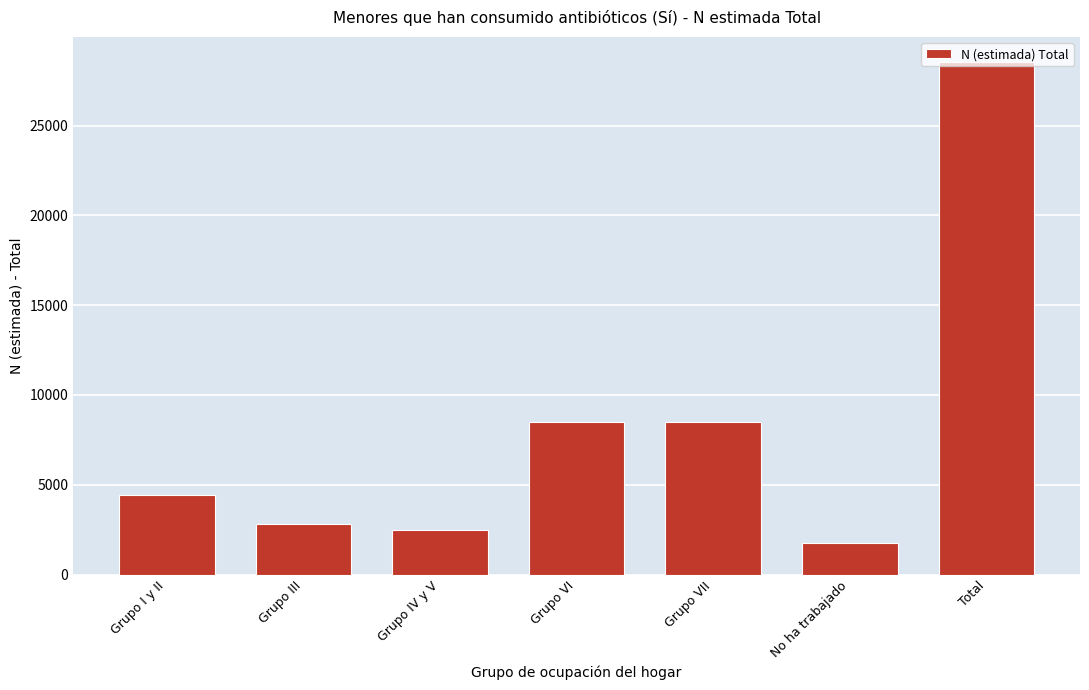

What is the label of the 1st bar from the right?

Total